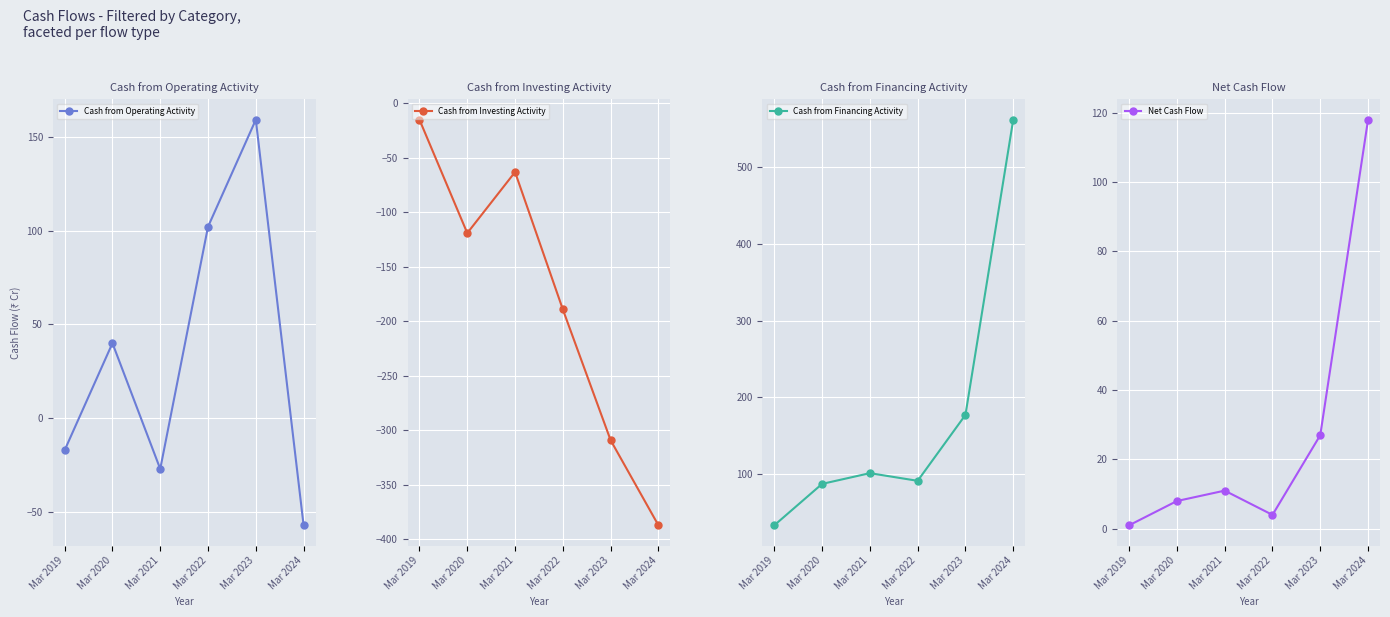

Is it true that Cash from Financing Activity equals 135 at Mar 2024?

False